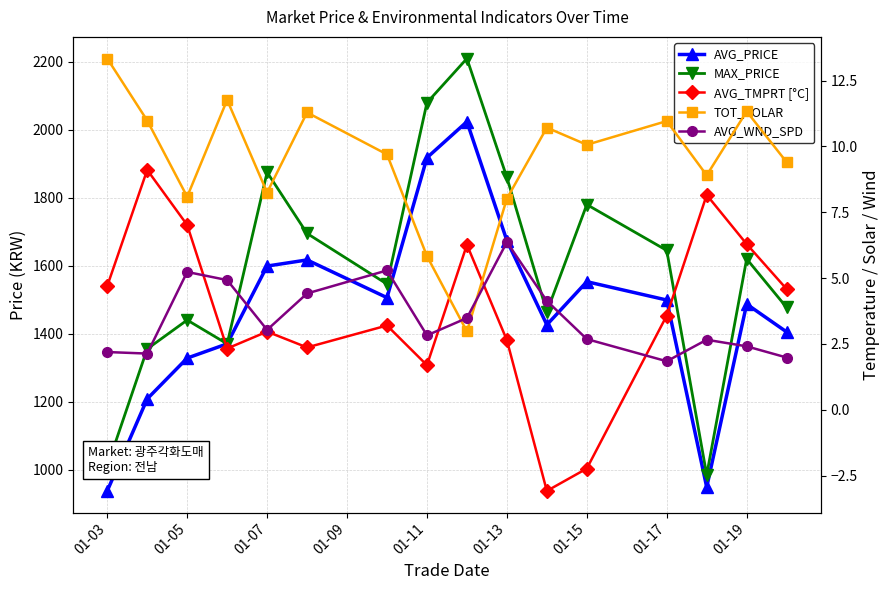

The value of AVG_PRICE at 13 is 1426.3. True or false?

False